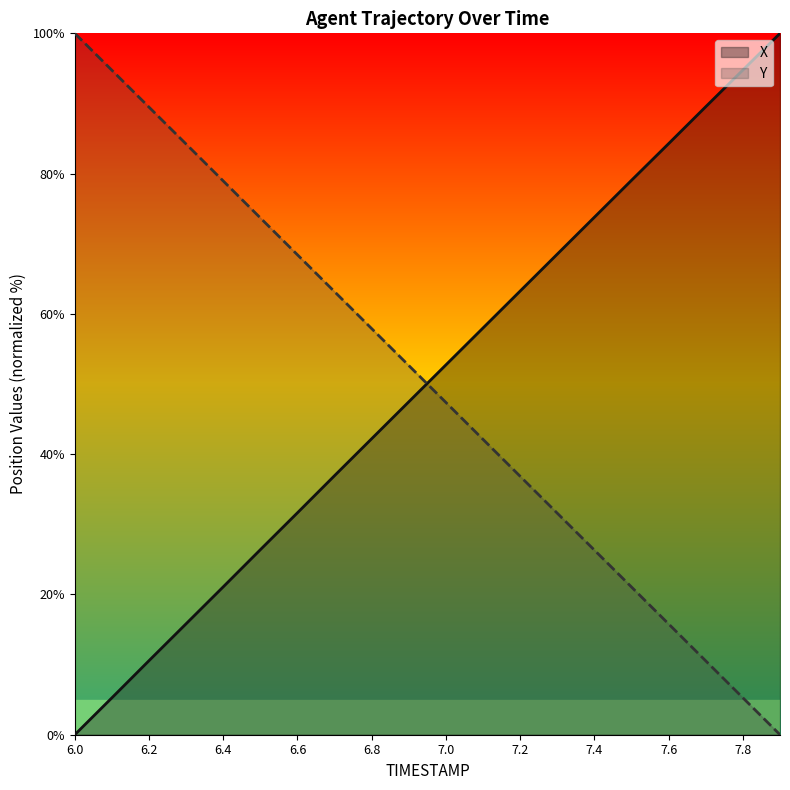

Between 6.6 and 7.0, which series saw the biggest shift?

X